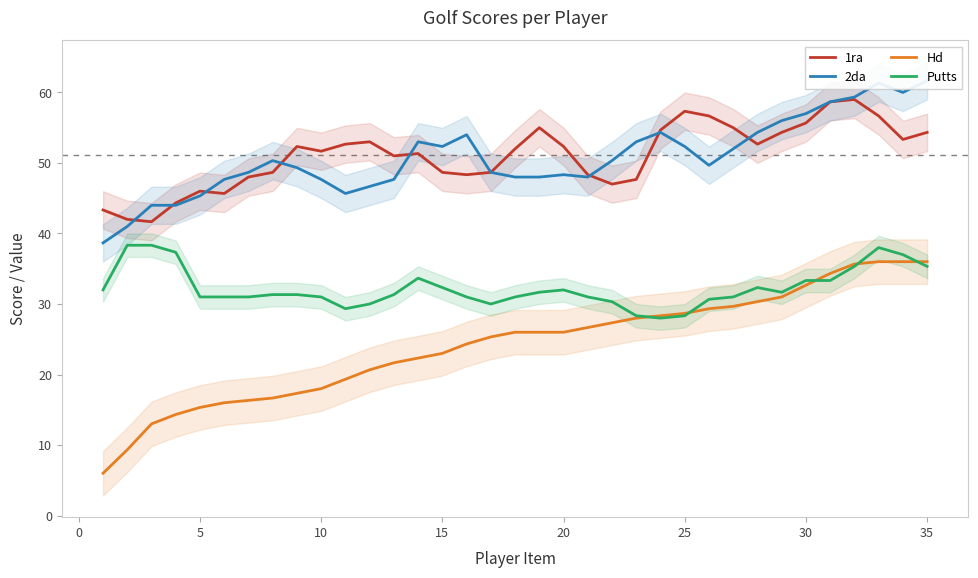

The value of Hd at 15 is 23.0. True or false?

True